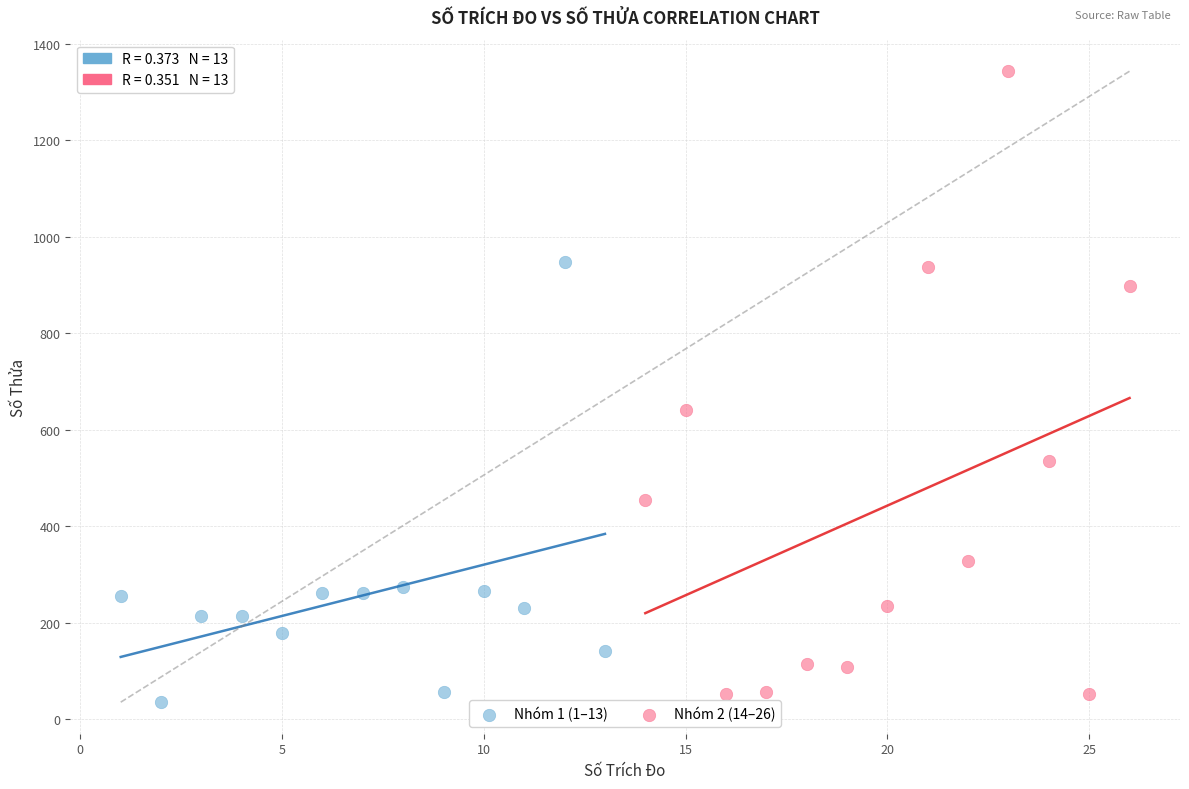

Which series contains the highest Y value?

Nhóm 2 (14–26)